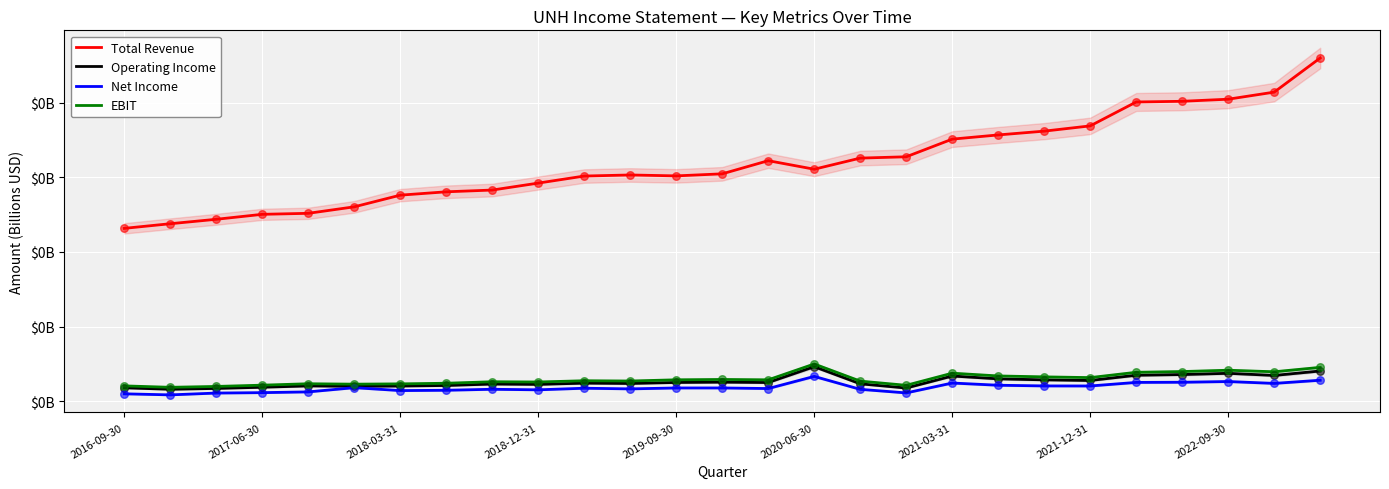

Is the value of EBIT at 2017-06-30 greater than the value of Total Revenue at 11?

No